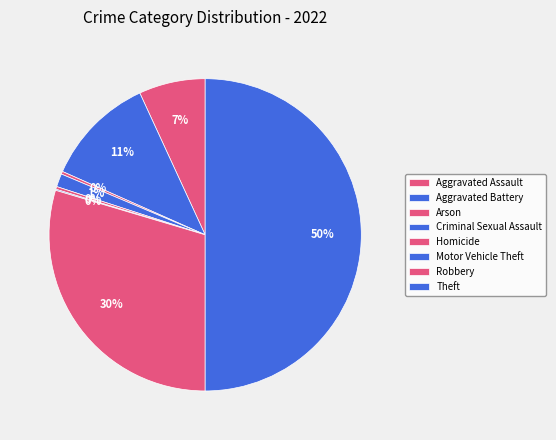

To the nearest percent, what is the difference between the largest and smallest slice percentages?

50%